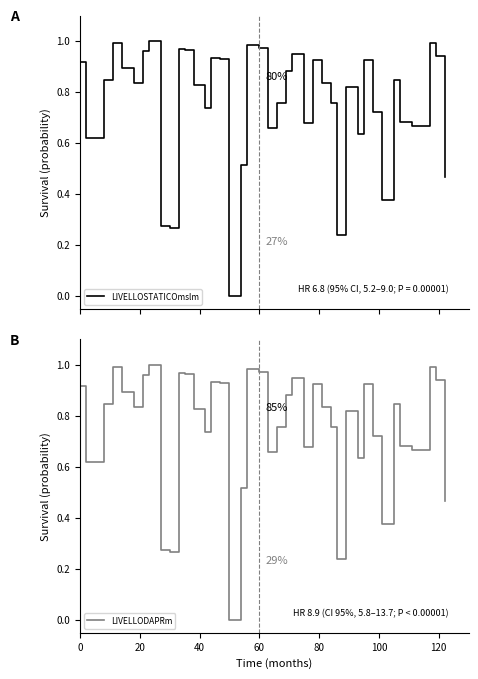

Which series has the largest range (max minus min)?

LIVELLOSTATICOmslm